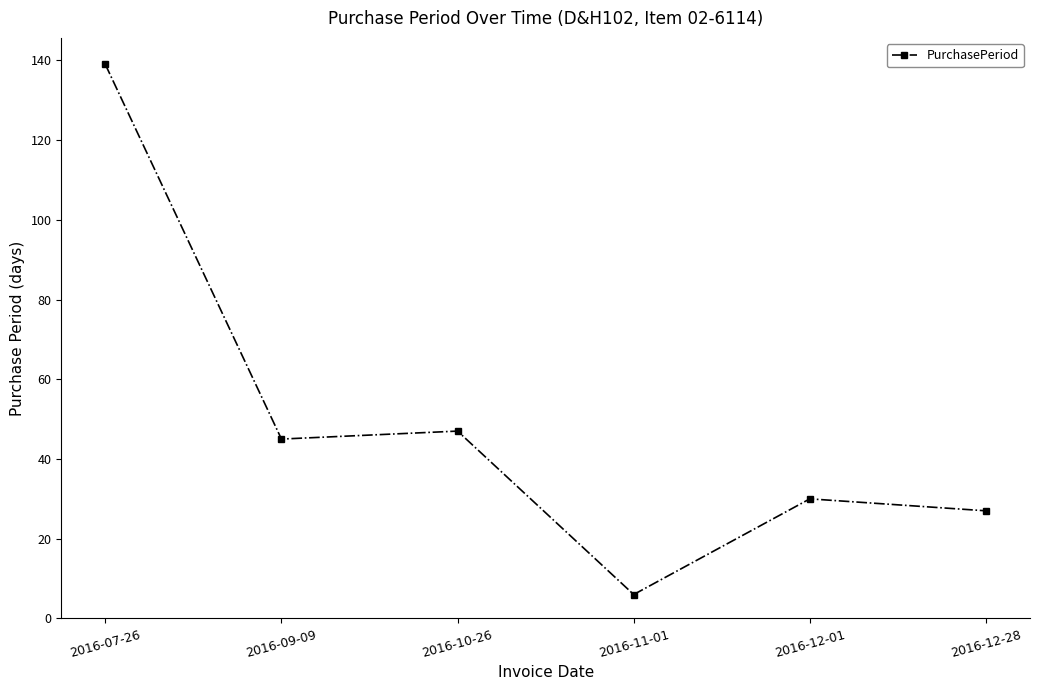

What is the greatest value displayed?

139